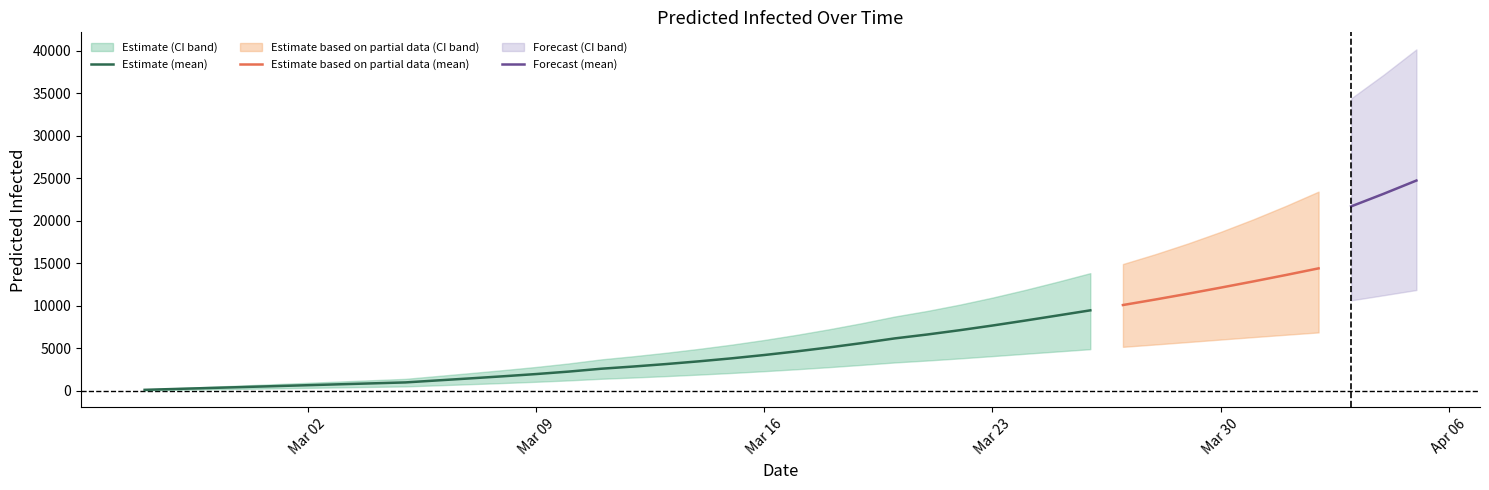

Does the chart display data point markers on the line(s)?

No